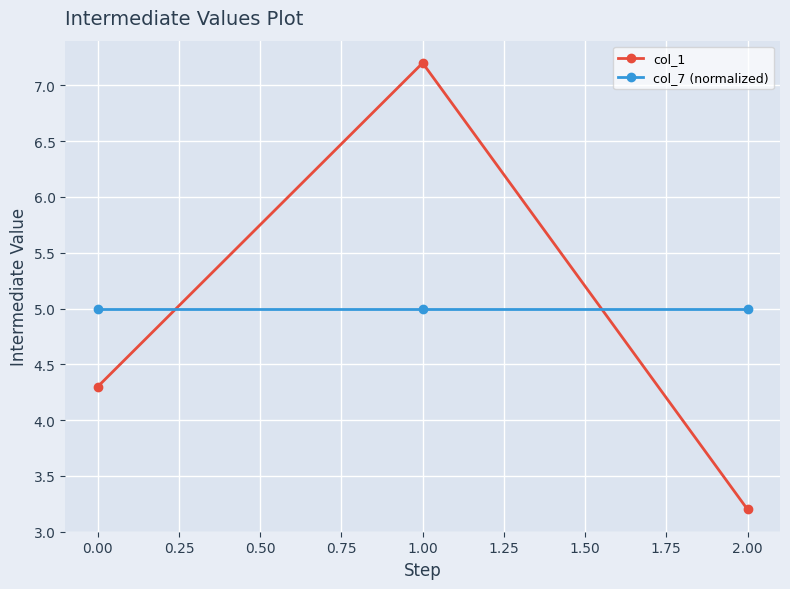

What is the label of the 3rd point from the left?

2.00